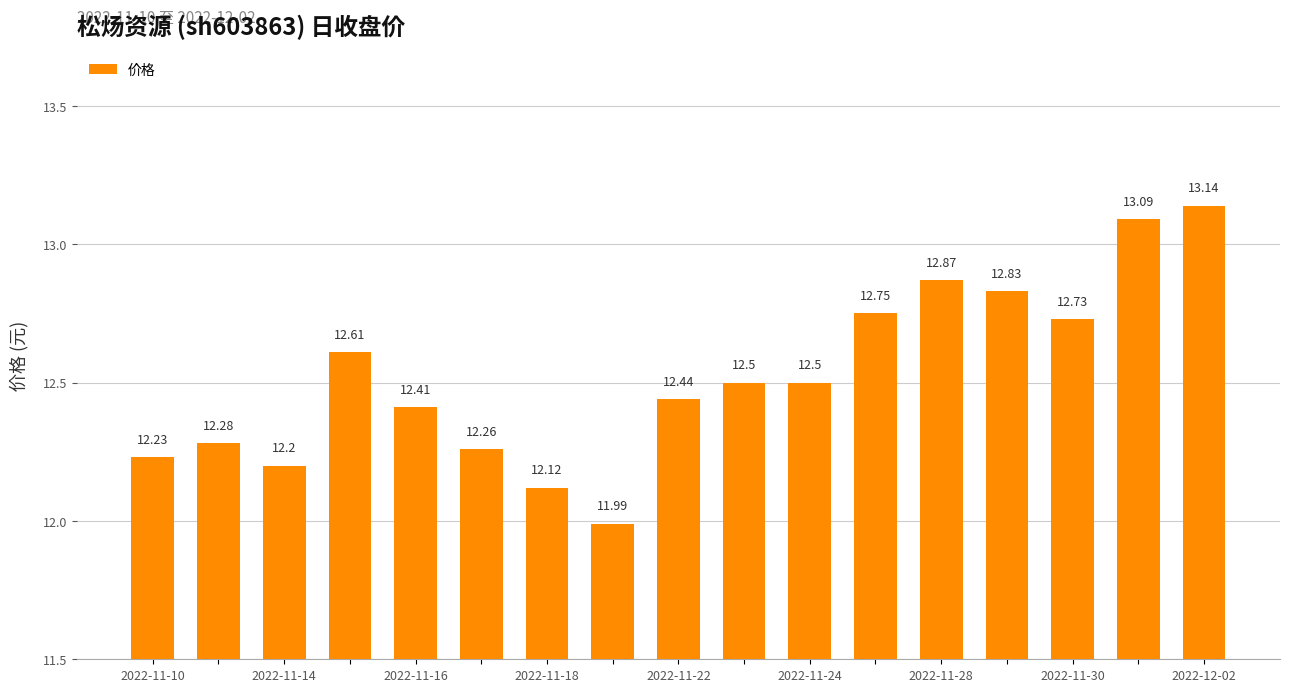

What is the average value?

12.5